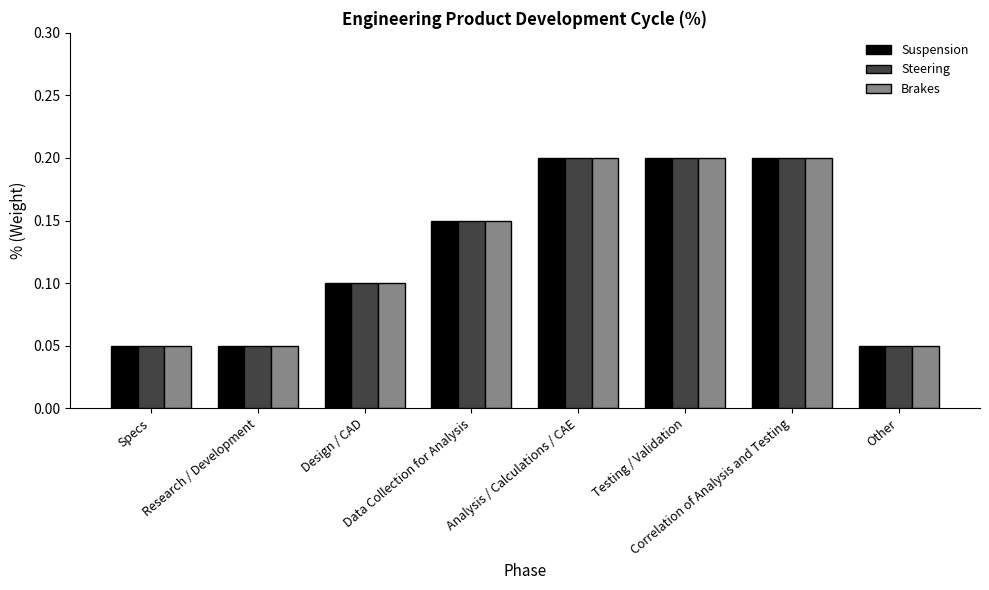

Count the Steering values in the range 0 to 1.

8